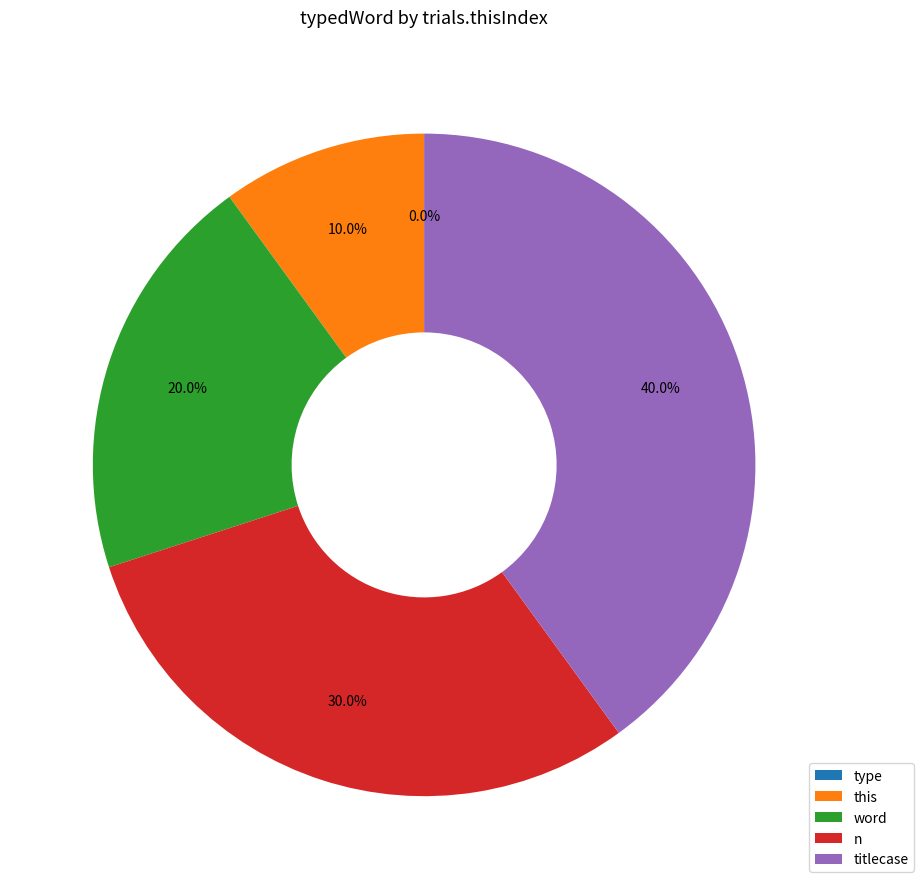

Rank the categories by value from highest to lowest.

titlecase, n, word, this, type